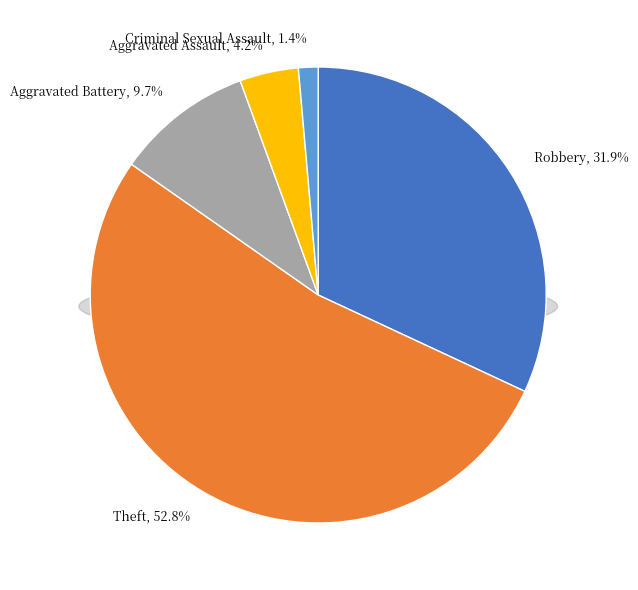

Is it true that Robbery is 20% of the pie?

False